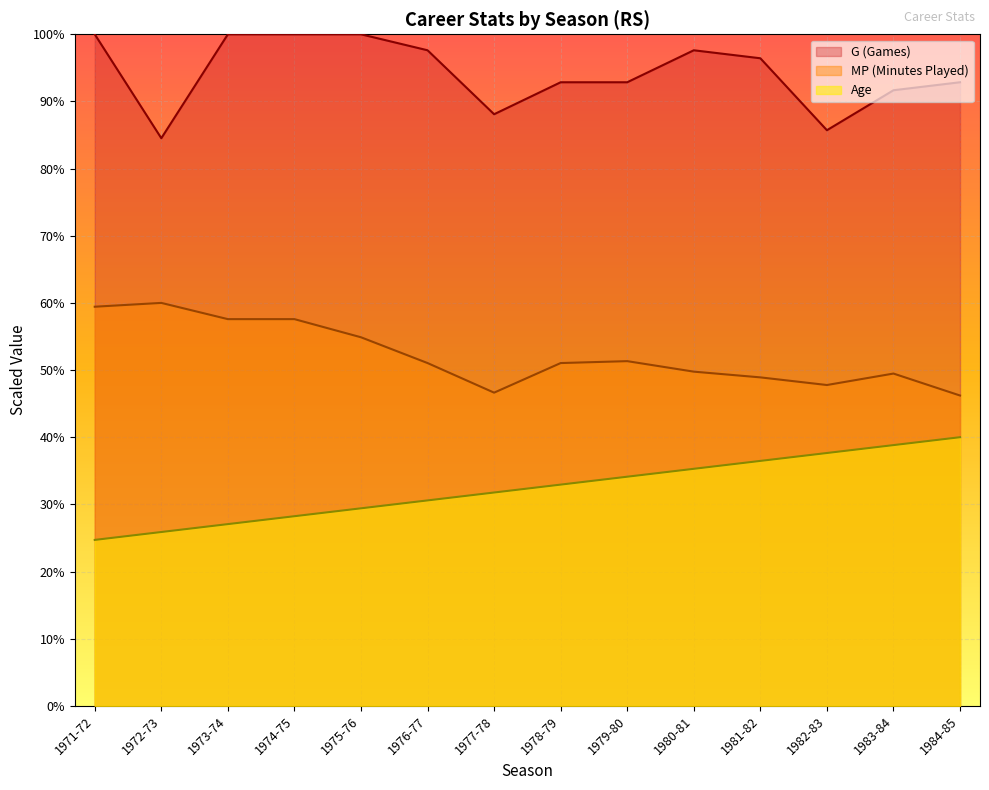

True or false: G has more than 2 points higher than both neighbors.

False